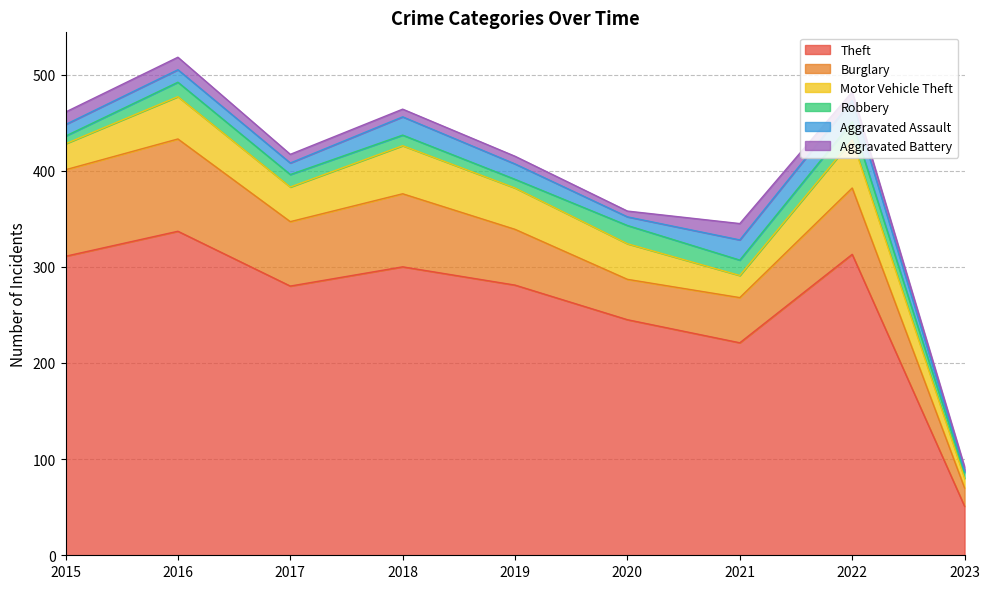

True or false: Aggravated Assault and Motor Vehicle Theft intersect in this chart.

False